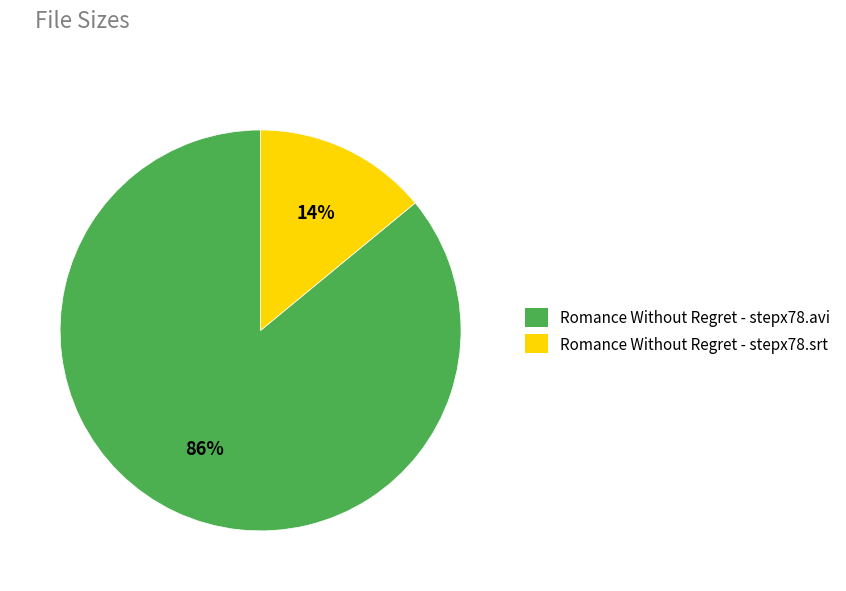

Does Romance Without Regret - stepx78.avi account for over 50% of the chart?

Yes